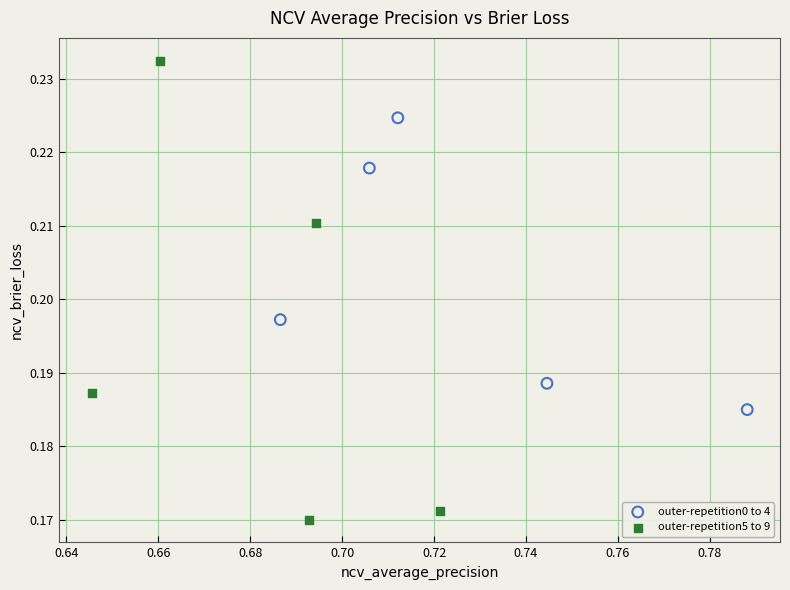

Which series has the widest spread of Y values?

outer-repetition5 to 9